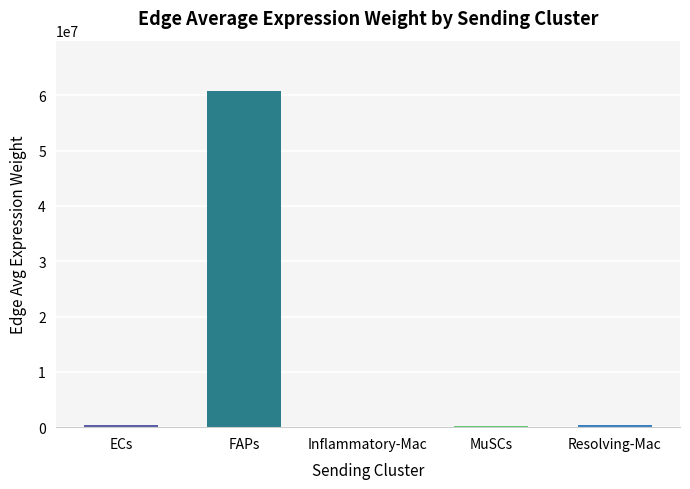

What is the greatest value displayed?

60740115.3